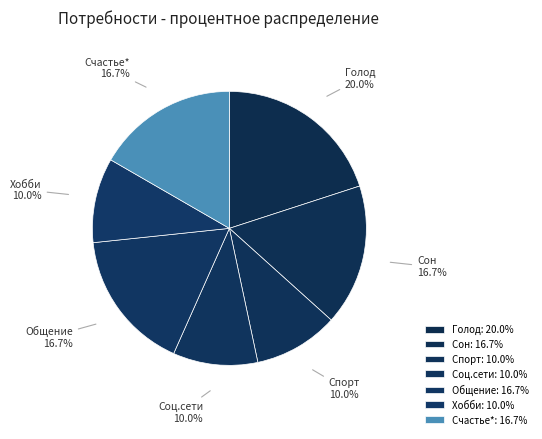

To the nearest percent, what is the average slice percentage?

14%